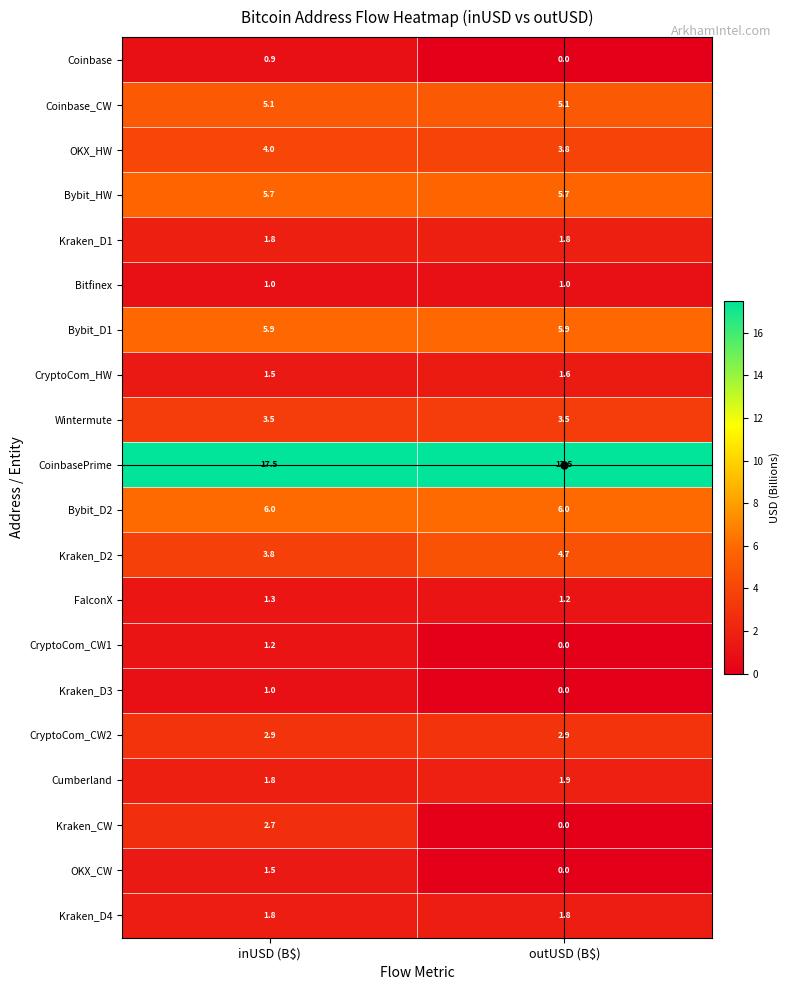

Where is OKX_HW nearest to the value 3?

outUSD (B$)